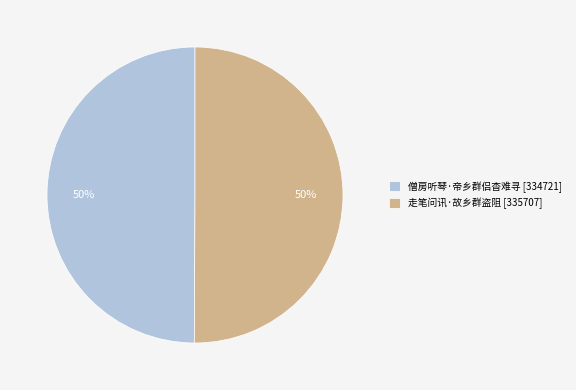

Do 走笔问讯·故乡群盗阻 and 僧房听琴·帝乡群侣杳难寻 together represent more than half of the pie?

Yes